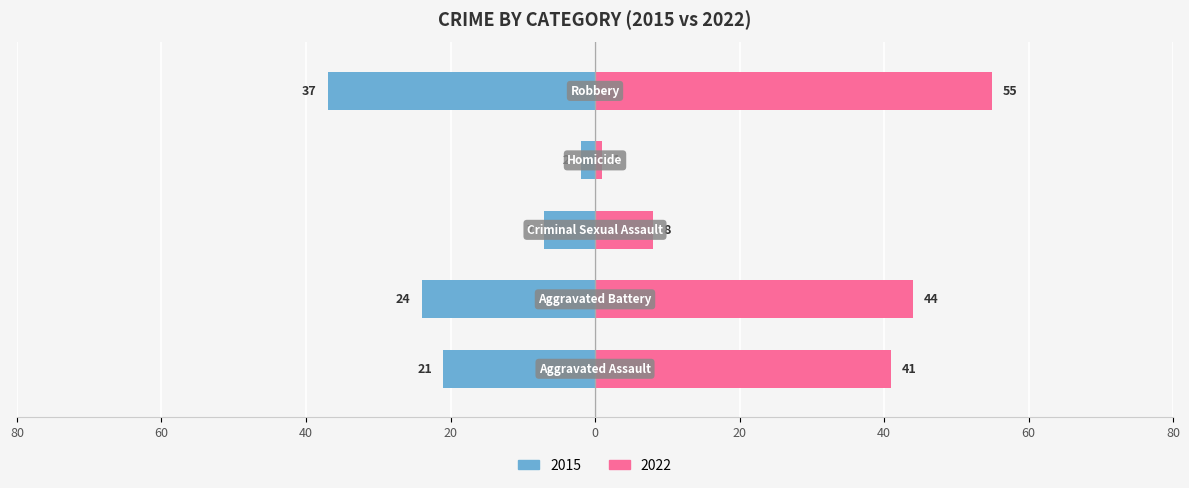

What is the label of the 5th bar from the left?

Robbery